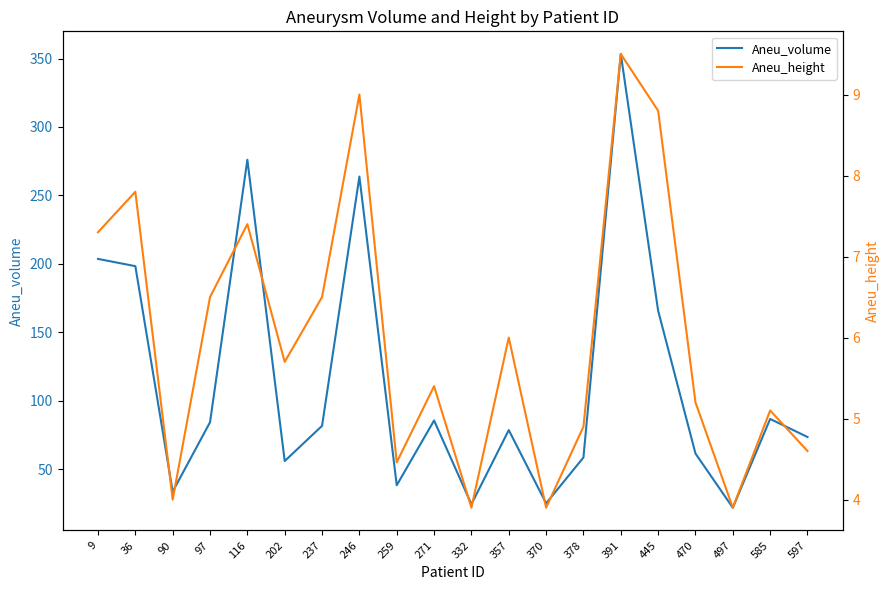

At which label does Aneu_volume reach its minimum?

497